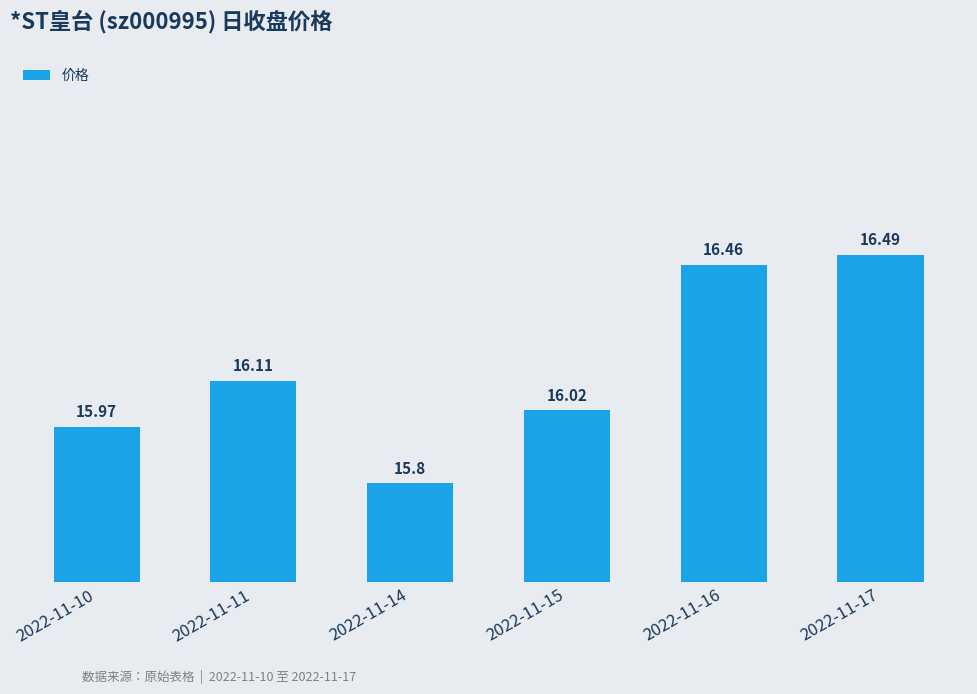

Read the value at 2022-11-16.

16.5